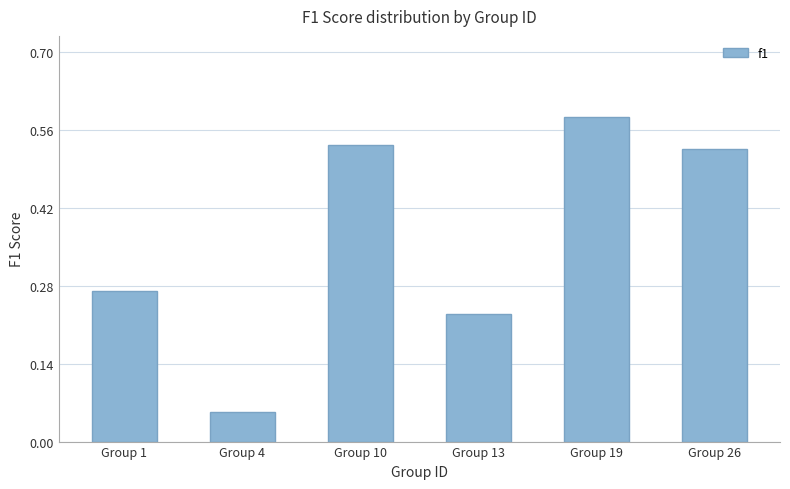

What is the change in value from Group 1 to Group 10?

+0.3